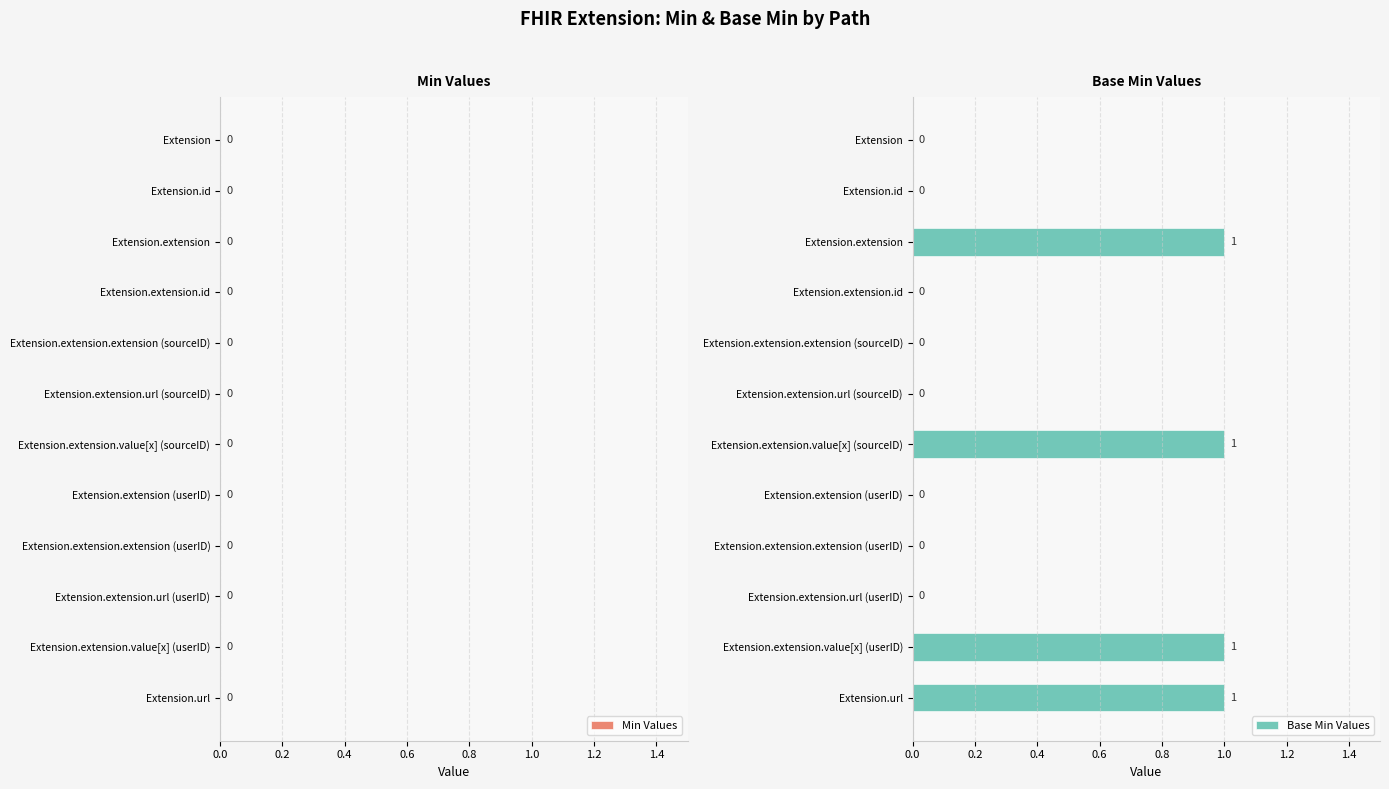

What is the change in value from Extension.extension.url (userID) to Extension.extension.value[x] (userID)?

+1